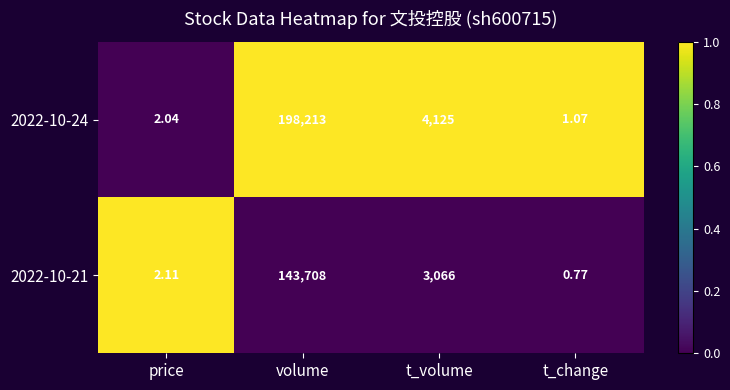

At how many categories does at least one series exceed 0?

4